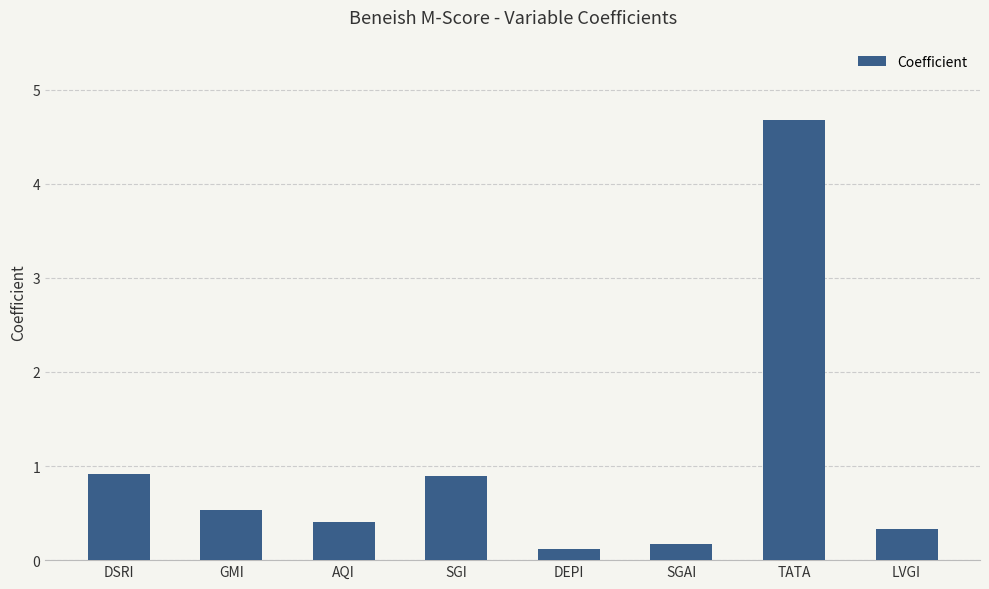

What is the greatest value displayed?

4.7